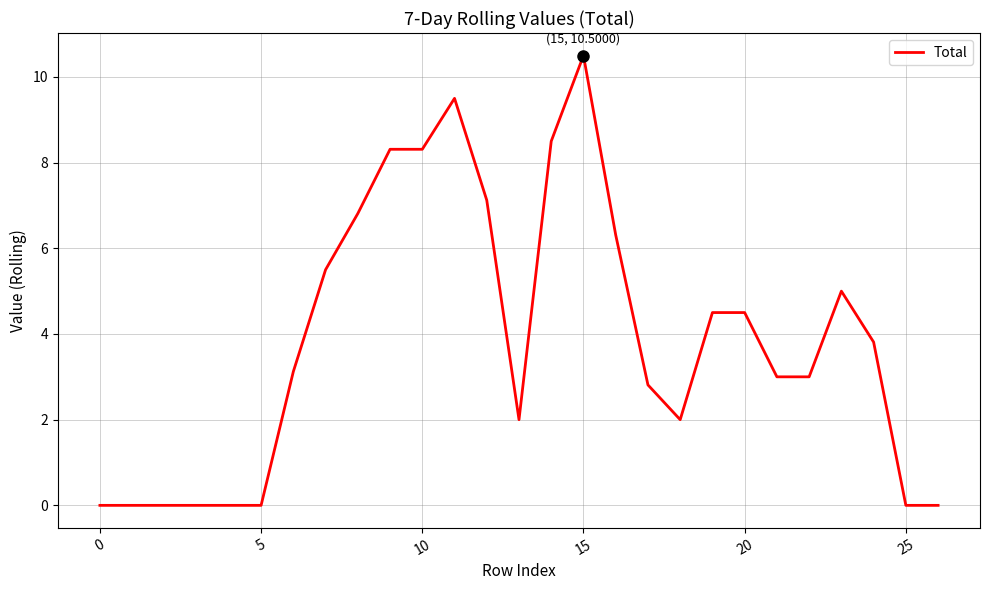

What is the greatest value displayed?

10.5